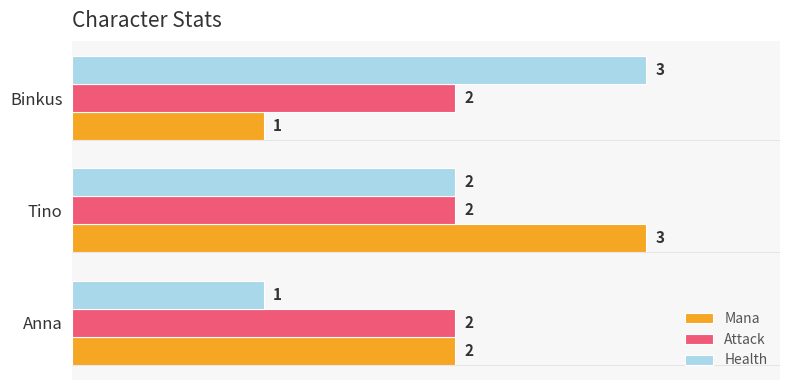

What is the sum of all Health values?

6